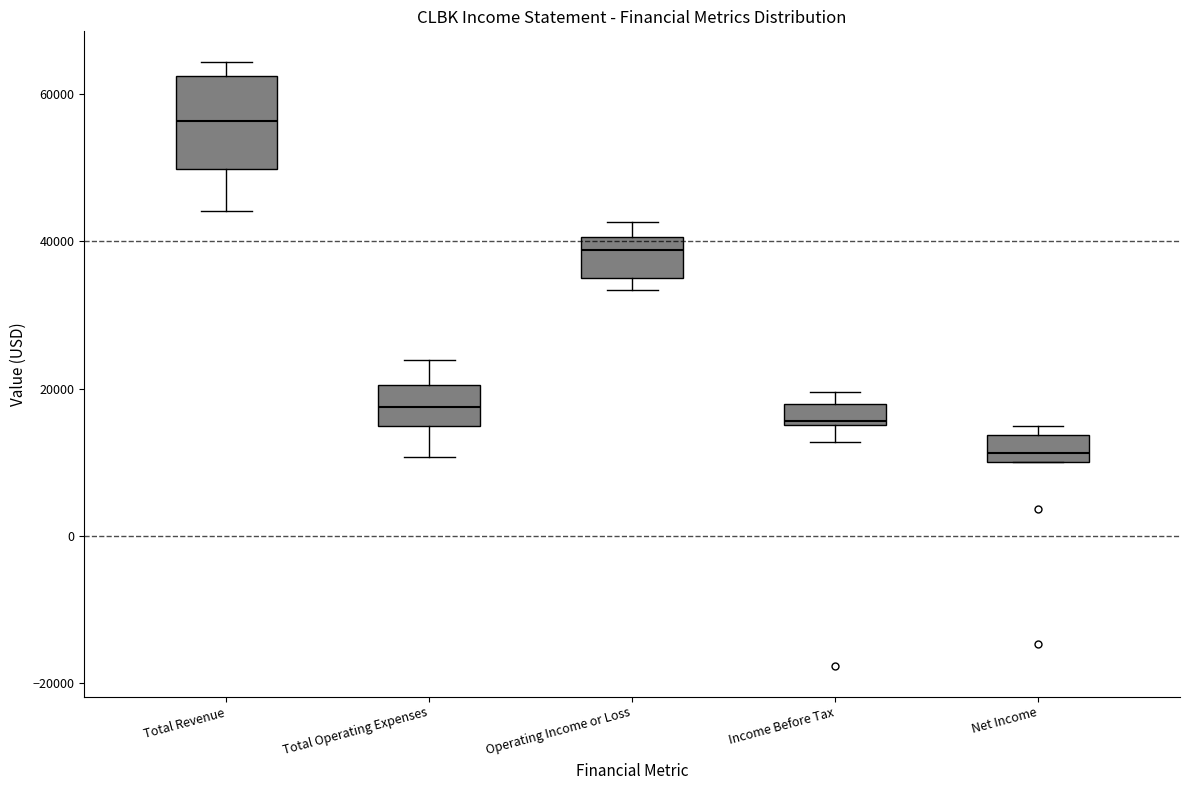

Which box's median line is the lowest?

Net Income